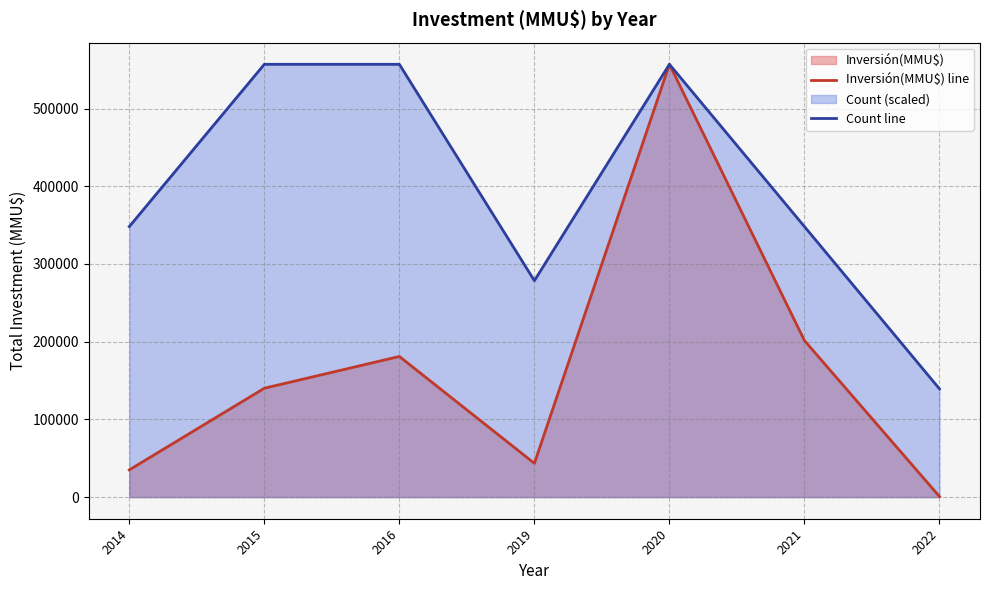

Reading left to right, transcribe all the data shown in this chart.

Inversión(MMU$) line: 2014=35000.0	2015=140100.0	2016=181000.0	2019=43460.0	2020=557015.0	2021=201440.0	2022=712.0
Count line: 2014=348134.4	2015=557015.0	2016=557015.0	2019=278507.5	2020=557015.0	2021=348134.4	2022=139253.8